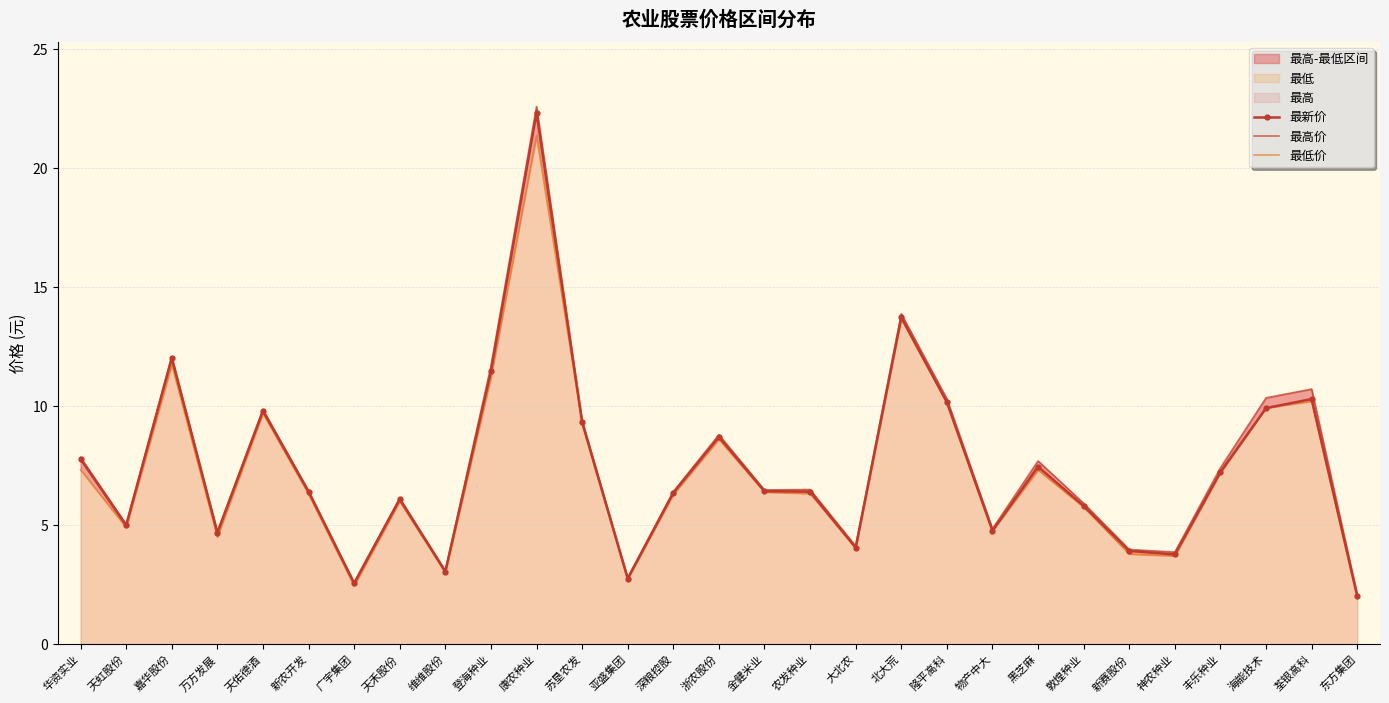

How many data points in 最新价 are above 6?

18